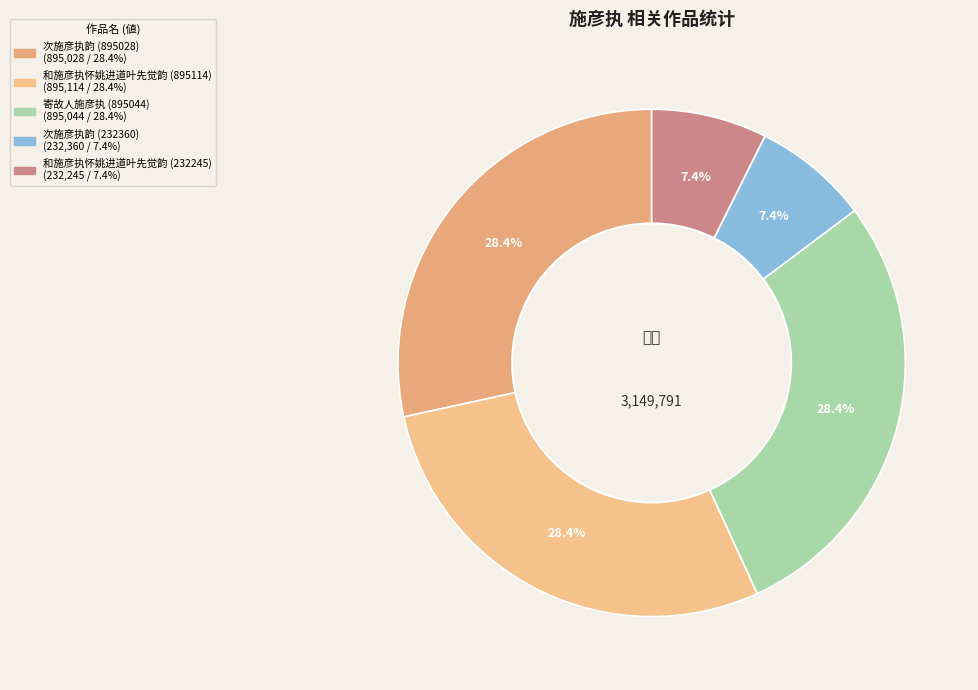

What is the ratio of the value at 次施彦执韵 (232360) to the value at 次施彦执韵 (895028)?

0.3